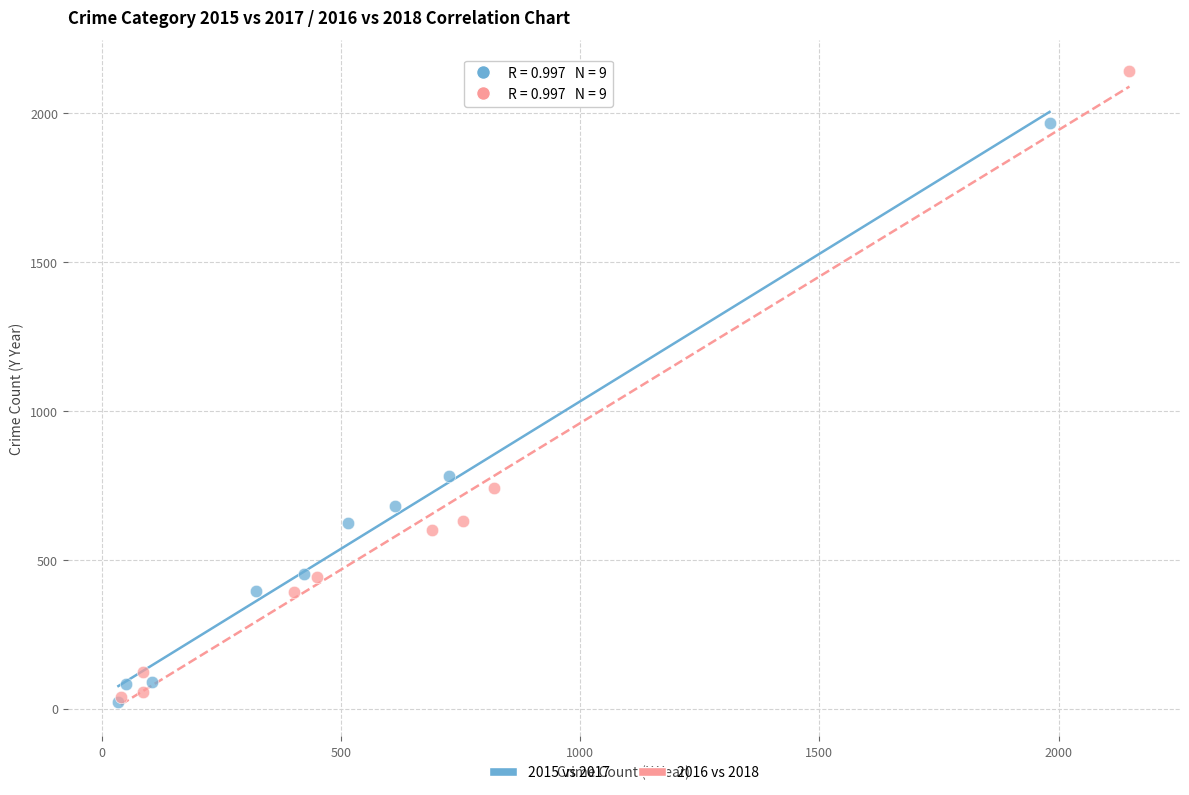

Which series has the widest spread of Y values?

2016 vs 2018